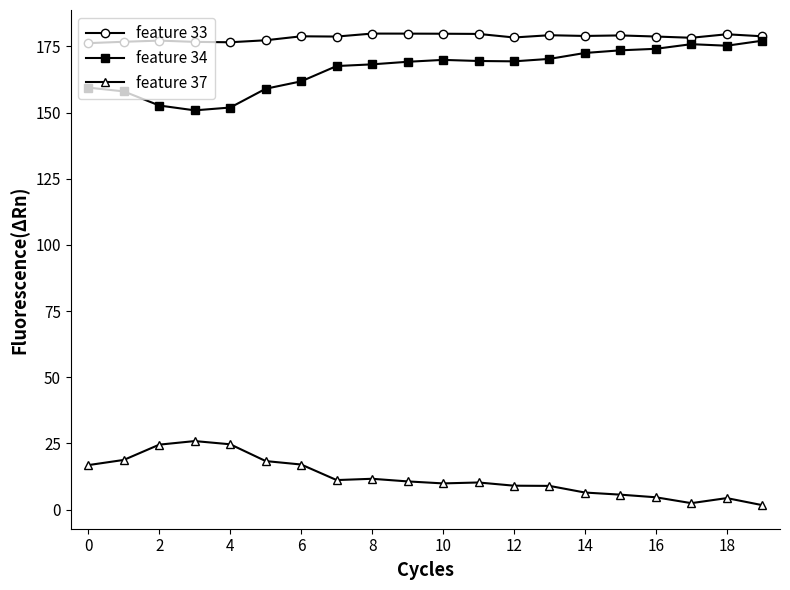

How many lines are shown in the chart?

3